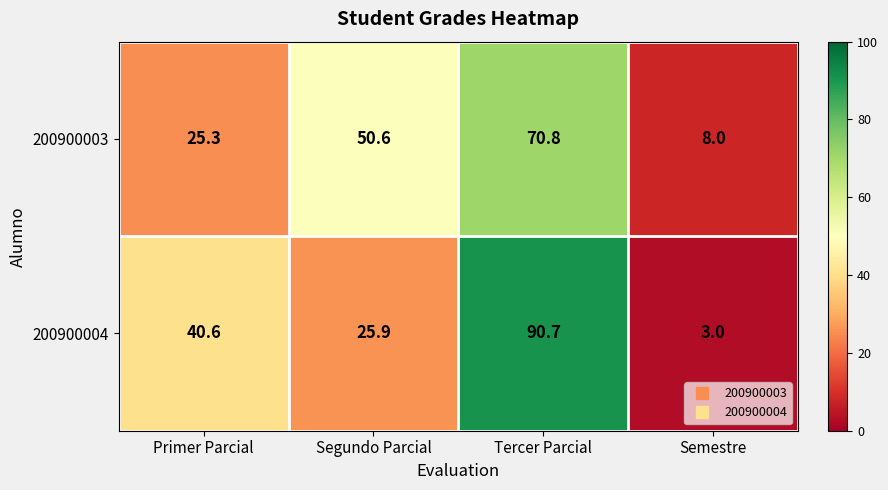

What is the spread (max minus min) of values at Segundo Parcial?

24.7